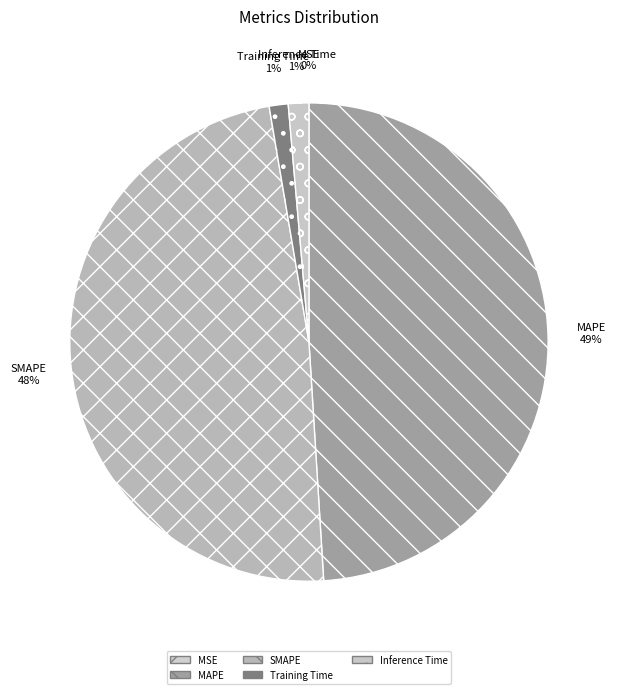

The SMAPE slice represents 62% of the pie. True or false?

False